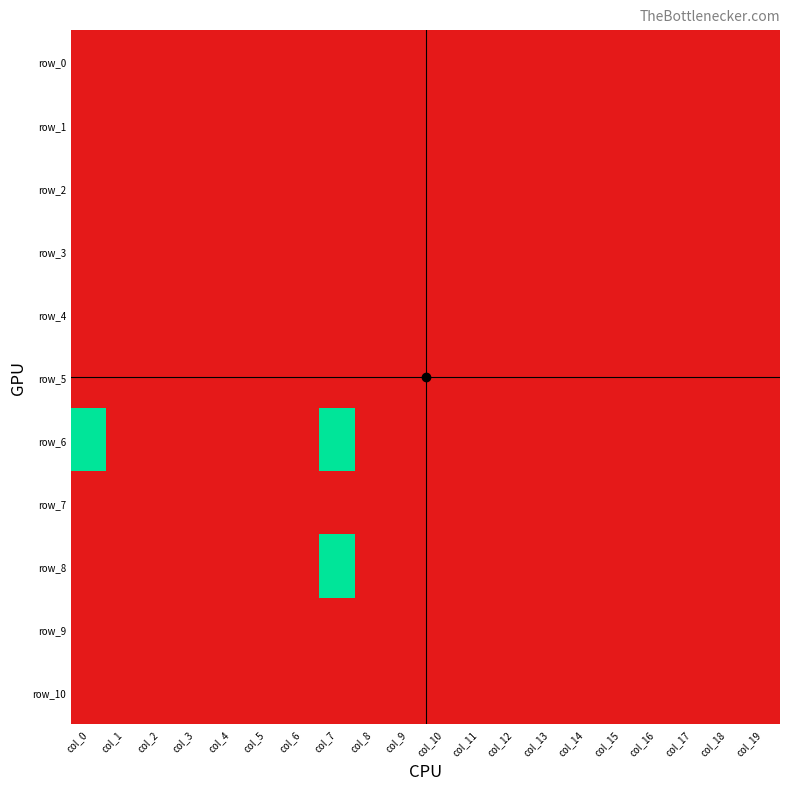

Reading right to left, list all the values displayed in this chart.

row_0: col_19=-1	col_18=-1	col_17=-1	col_16=-1	col_15=-1	col_14=-1	col_13=-1	col_12=-1	col_11=-1	col_10=-1	col_9=-1	col_8=-1	col_7=-1	col_6=-1	col_5=-1	col_4=-1	col_3=-1	col_2=-1	col_1=-1	col_0=-1
row_1: col_19=-1	col_18=-1	col_17=-1	col_16=-1	col_15=-1	col_14=-1	col_13=-1	col_12=-1	col_11=-1	col_10=-1	col_9=-1	col_8=-1	col_7=-1	col_6=-1	col_5=-1	col_4=-1	col_3=-1	col_2=-1	col_1=-1	col_0=-1
row_2: col_19=-1	col_18=-1	col_17=-1	col_16=-1	col_15=-1	col_14=-1	col_13=-1	col_12=-1	col_11=-1	col_10=-1	col_9=-1	col_8=-1	col_7=-1	col_6=-1	col_5=-1	col_4=-1	col_3=-1	col_2=-1	col_1=-1	col_0=-1
row_3: col_19=-1	col_18=-1	col_17=-1	col_16=-1	col_15=-1	col_14=-1	col_13=-1	col_12=-1	col_11=-1	col_10=-1	col_9=-1	col_8=-1	col_7=-1	col_6=-1	col_5=-1	col_4=-1	col_3=-1	col_2=-1	col_1=-1	col_0=-1
row_4: col_19=-1	col_18=-1	col_17=-1	col_16=-1	col_15=-1	col_14=-1	col_13=-1	col_12=-1	col_11=-1	col_10=-1	col_9=-1	col_8=-1	col_7=-1	col_6=-1	col_5=-1	col_4=-1	col_3=-1	col_2=-1	col_1=-1	col_0=-1
row_5: col_19=-1	col_18=-1	col_17=-1	col_16=-1	col_15=-1	col_14=-1	col_13=-1	col_12=-1	col_11=-1	col_10=-1	col_9=-1	col_8=-1	col_7=-1	col_6=-1	col_5=-1	col_4=-1	col_3=-1	col_2=-1	col_1=-1	col_0=-1
row_6: col_19=-1	col_18=-1	col_17=-1	col_16=-1	col_15=-1	col_14=-1	col_13=-1	col_12=-1	col_11=-1	col_10=-1	col_9=-1	col_8=-1	col_7=1	col_6=-1	col_5=-1	col_4=-1	col_3=-1	col_2=-1	col_1=-1	col_0=1
row_7: col_19=-1	col_18=-1	col_17=-1	col_16=-1	col_15=-1	col_14=-1	col_13=-1	col_12=-1	col_11=-1	col_10=-1	col_9=-1	col_8=-1	col_7=-1	col_6=-1	col_5=-1	col_4=-1	col_3=-1	col_2=-1	col_1=-1	col_0=-1
row_8: col_19=-1	col_18=-1	col_17=-1	col_16=-1	col_15=-1	col_14=-1	col_13=-1	col_12=-1	col_11=-1	col_10=-1	col_9=-1	col_8=-1	col_7=1	col_6=-1	col_5=-1	col_4=-1	col_3=-1	col_2=-1	col_1=-1	col_0=-1
row_9: col_19=-1	col_18=-1	col_17=-1	col_16=-1	col_15=-1	col_14=-1	col_13=-1	col_12=-1	col_11=-1	col_10=-1	col_9=-1	col_8=-1	col_7=-1	col_6=-1	col_5=-1	col_4=-1	col_3=-1	col_2=-1	col_1=-1	col_0=-1
row_10: col_19=-1	col_18=-1	col_17=-1	col_16=-1	col_15=-1	col_14=-1	col_13=-1	col_12=-1	col_11=-1	col_10=-1	col_9=-1	col_8=-1	col_7=-1	col_6=-1	col_5=-1	col_4=-1	col_3=-1	col_2=-1	col_1=-1	col_0=-1